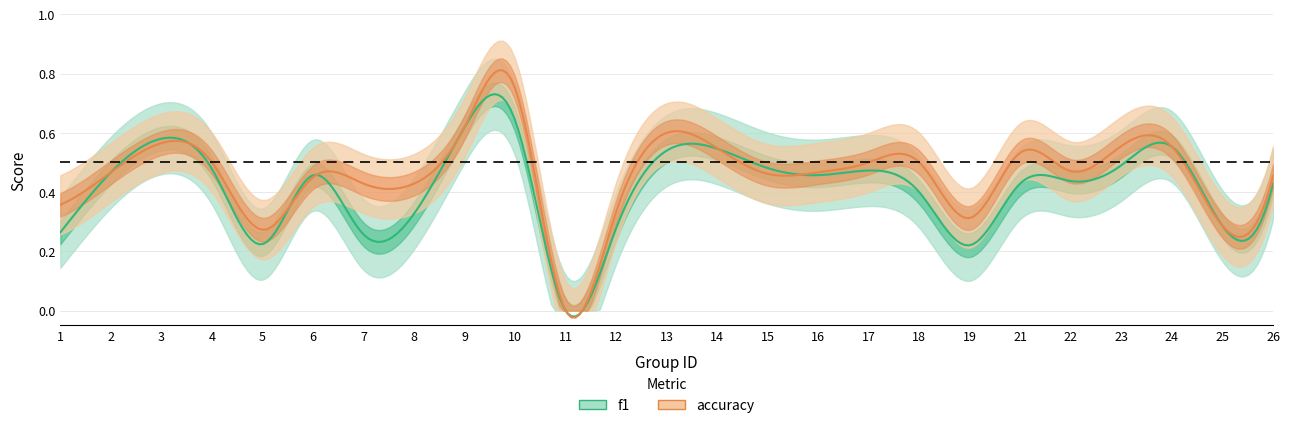

How many lines are shown in the chart?

2